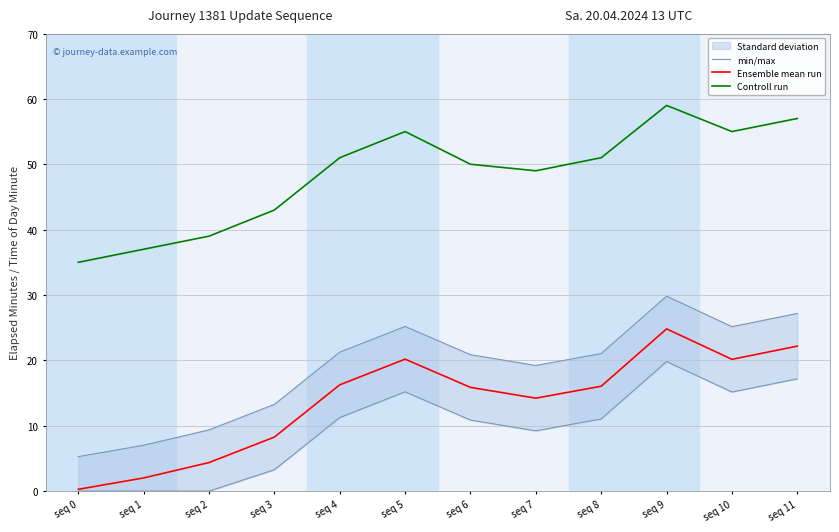

What is the sum of all Ensemble mean run values?

164.7